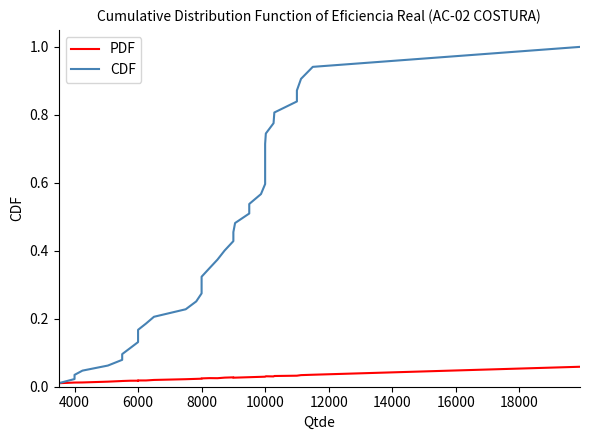

How many data points does each series have?

40